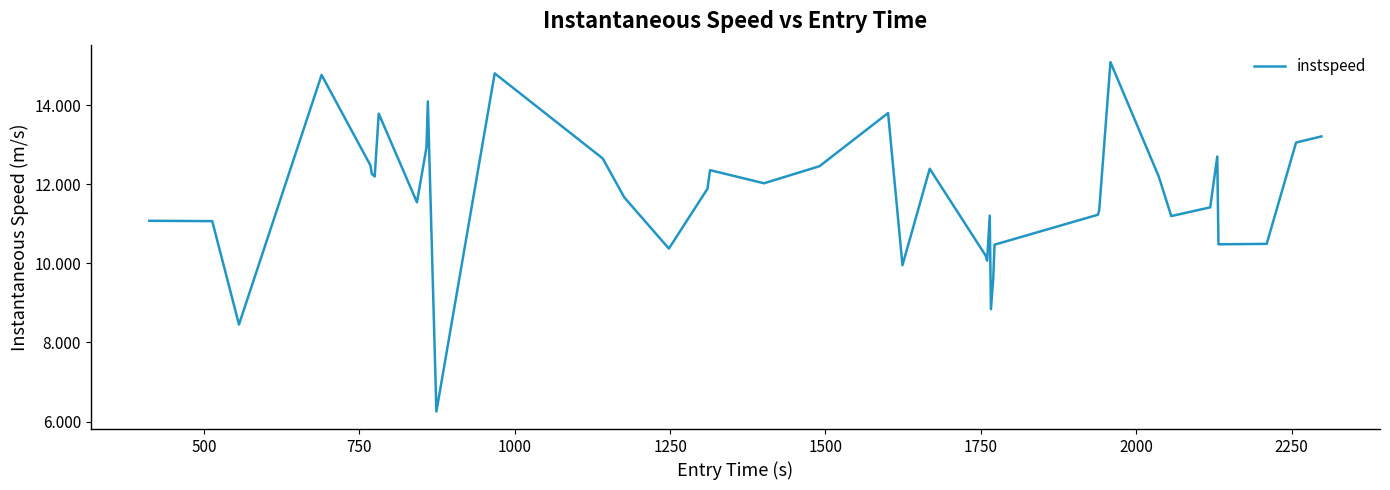

What is the maximum value shown in the chart?

15.1